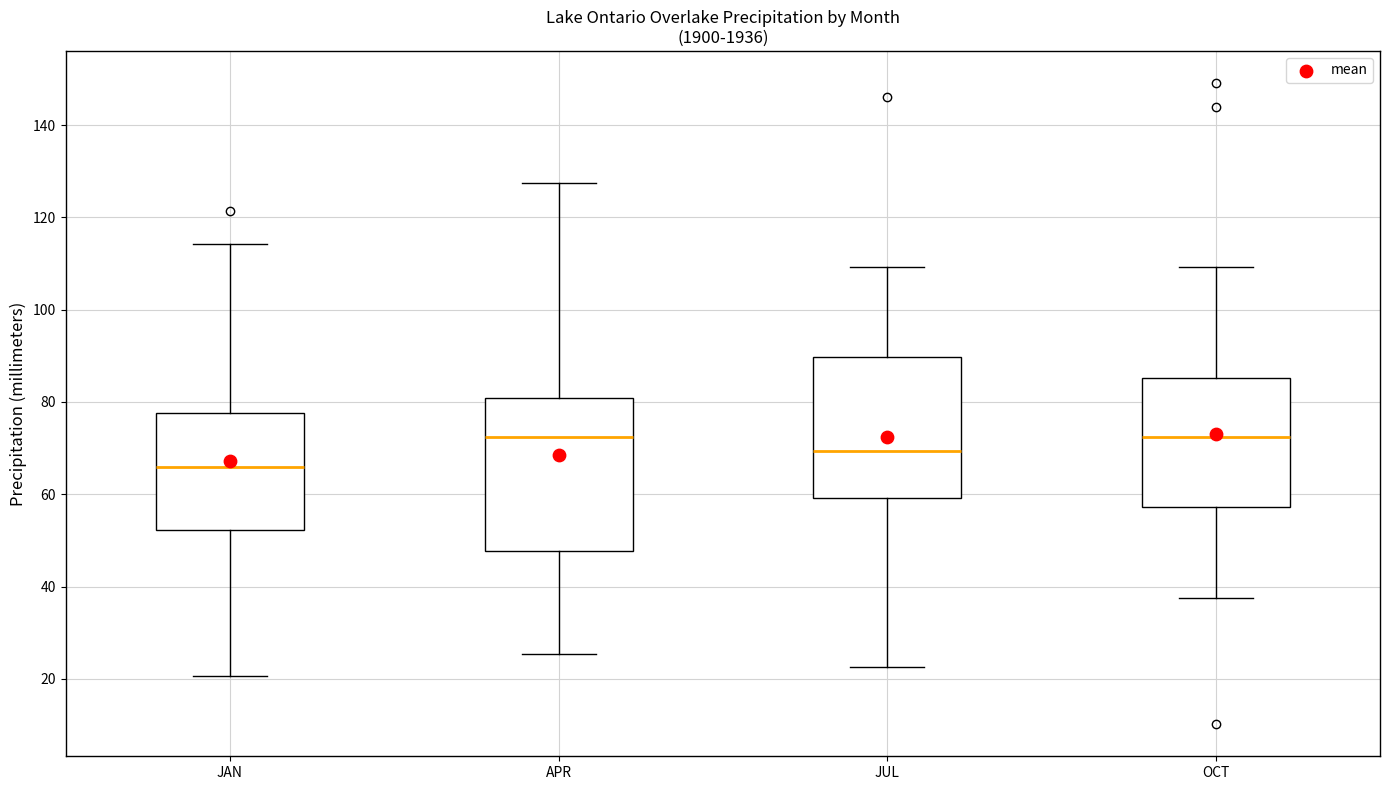

Reading left to right, read every box against the y-axis: the position of its median line, the range the box covers, and the ends of its whiskers. The values are not printed on the chart, so give them approximately, as read against the axis.

JAN: median 66, box 52 to 78, whiskers 20 to 114
APR: median 72, box 48 to 80, whiskers 26 to 128
JUL: median 70, box 60 to 90, whiskers 22 to 110
OCT: median 72, box 58 to 86, whiskers 38 to 110